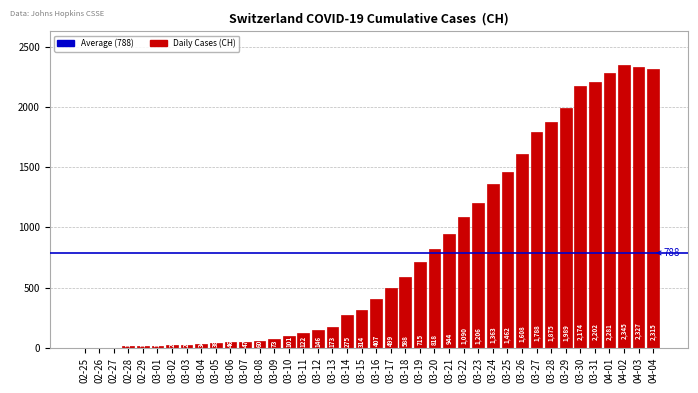

What is the sum of the values at 03-10 and 03-22?

1191